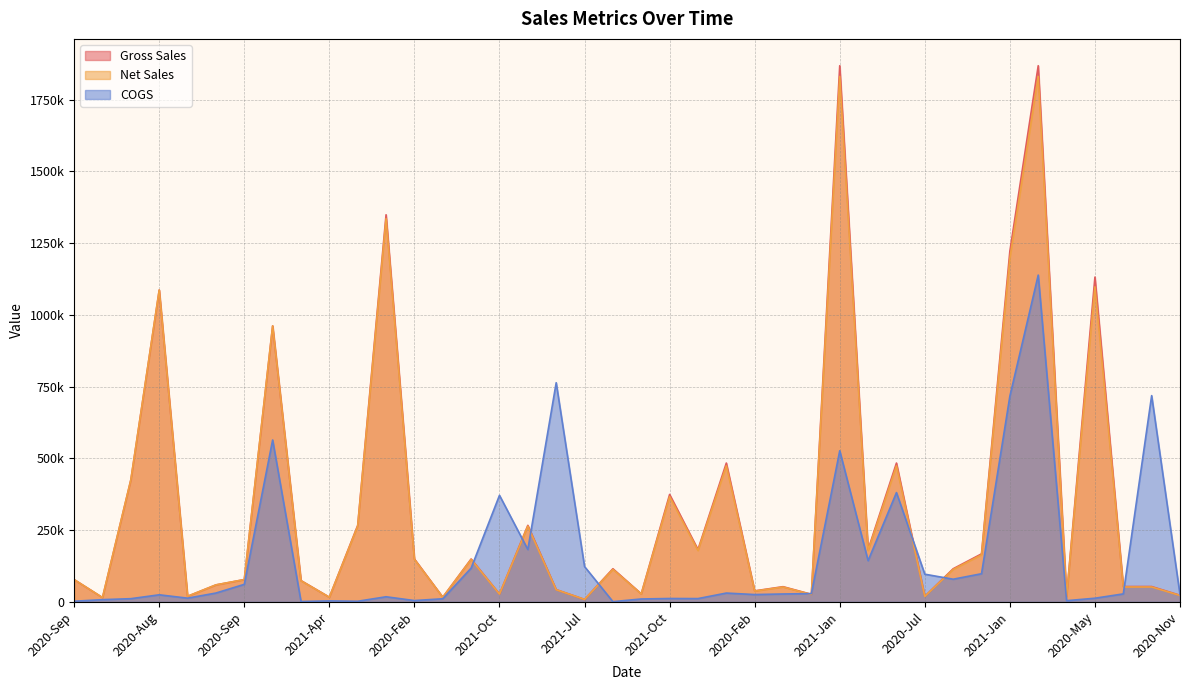

What is the sum of the Net Sales values at 2020-Feb and 2020-Feb?

185936.4